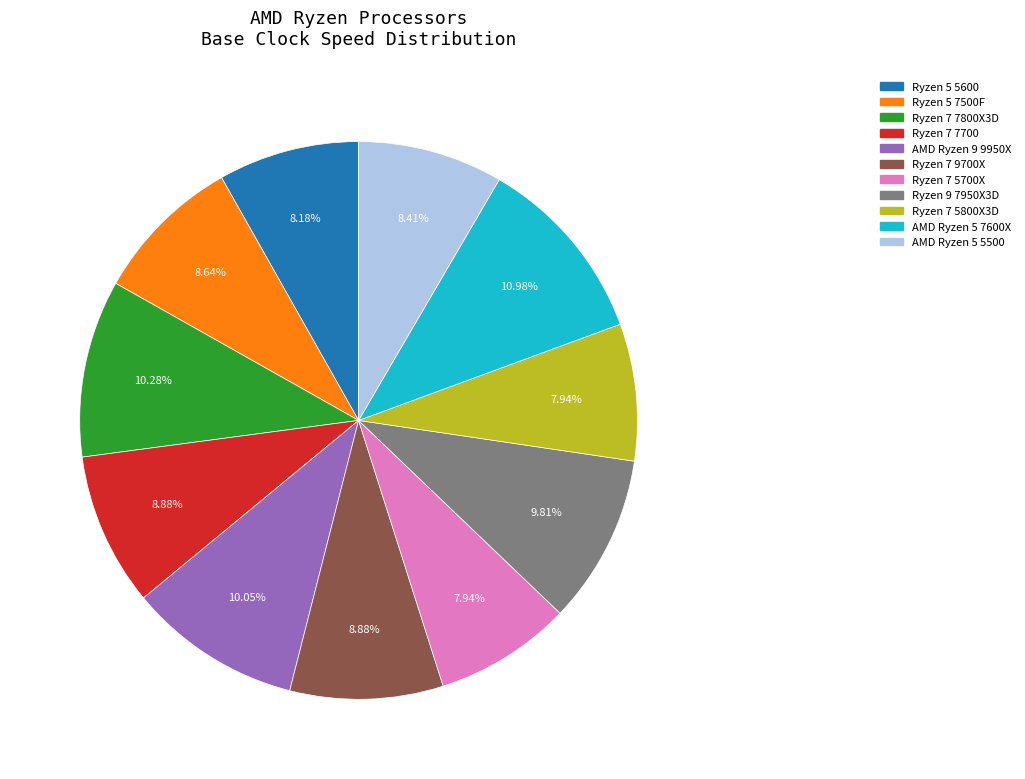

Approximately how many times larger is the value at AMD Ryzen 5 7600X compared to Ryzen 7 7700?

1.2